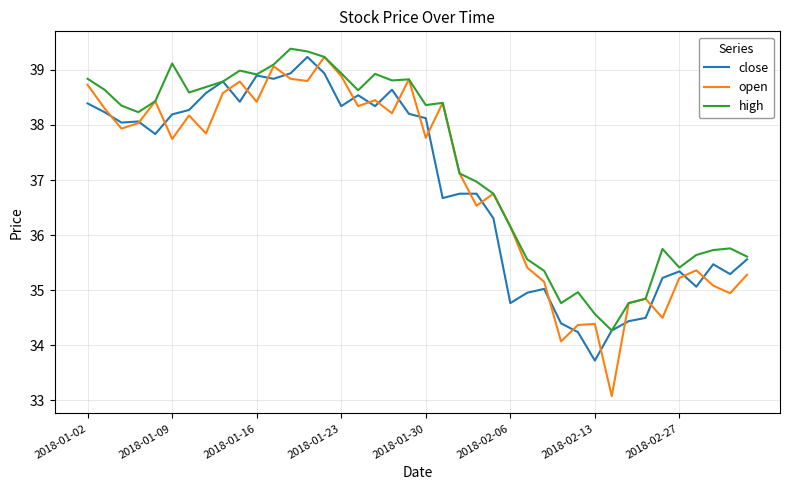

Which series has the largest total across all categories?

high